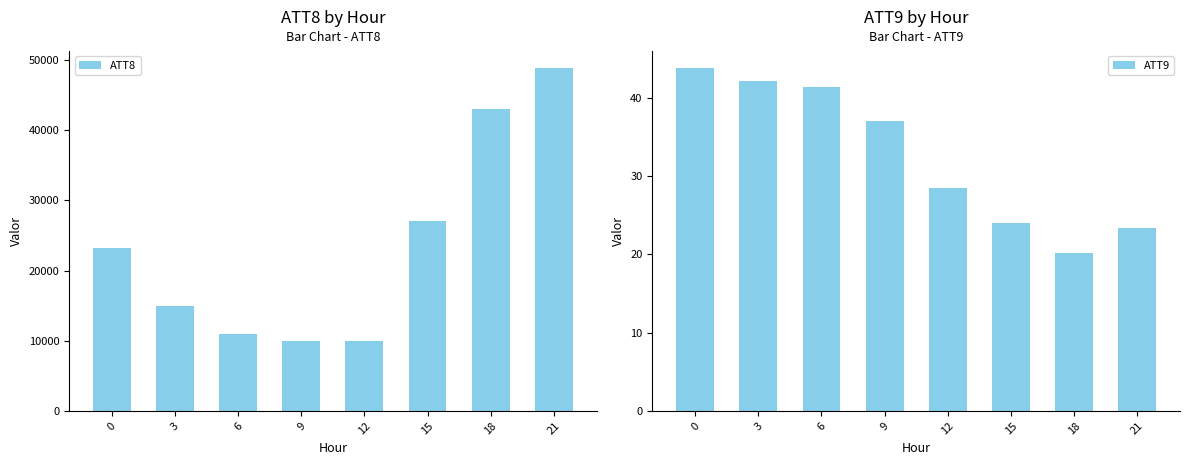

What is the difference between the second highest and second lowest values in the ATT9 series?

18.8